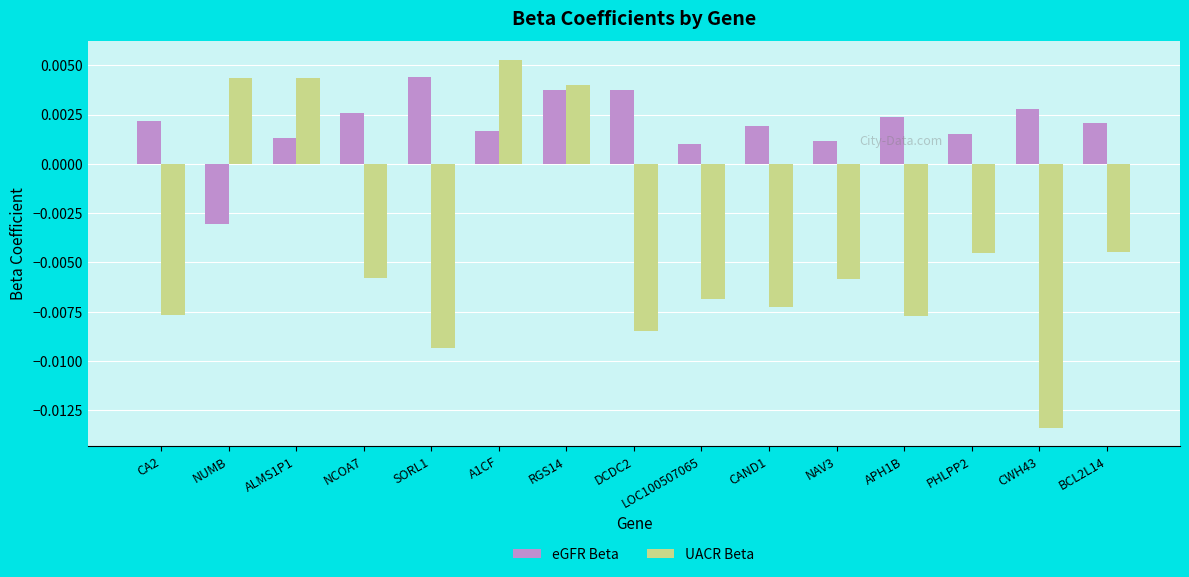

Which series has the widest spread of values?

UACR Beta